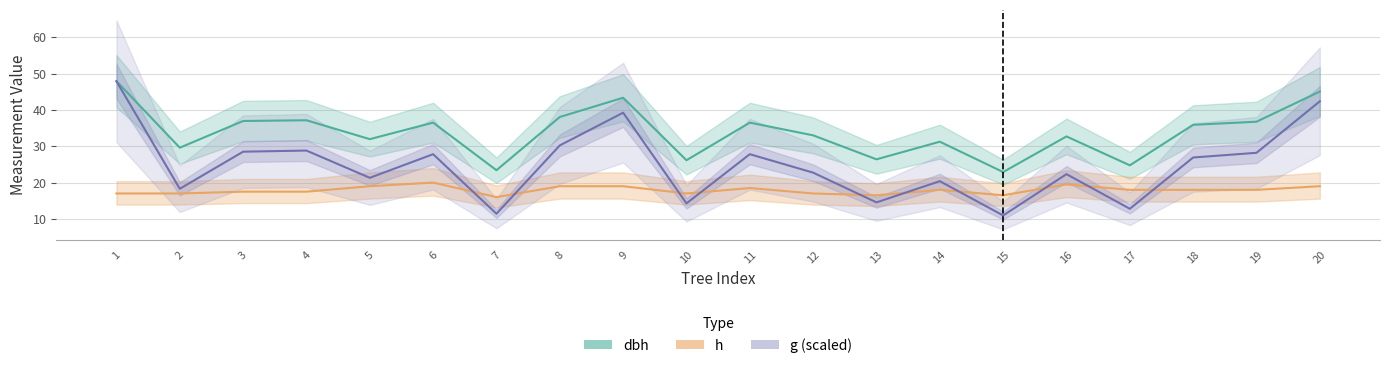

What is the spread (max minus min) of values at 15?

12.0